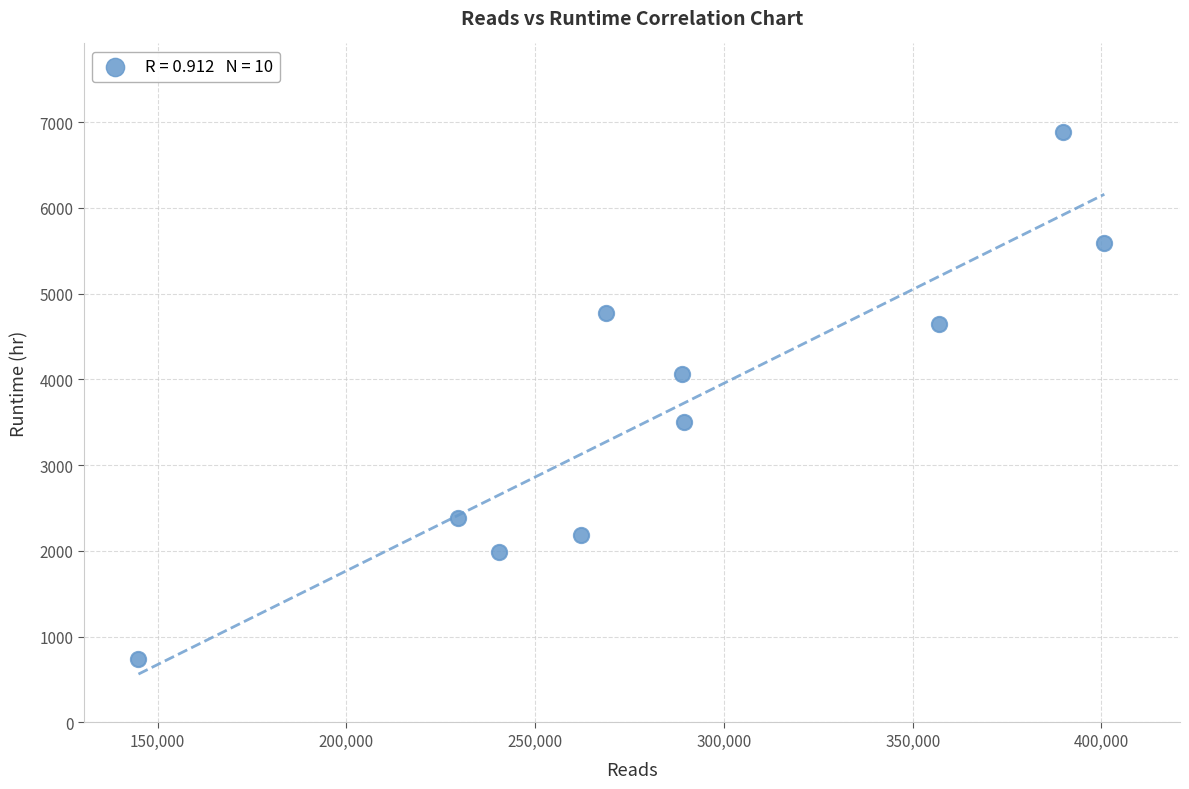

What is the range of X values (max minus min)?

255849